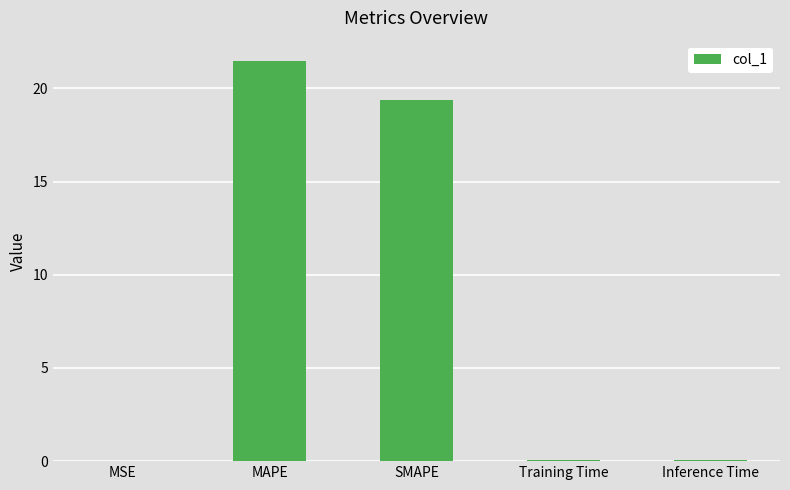

What is the sum of all values?

41.1